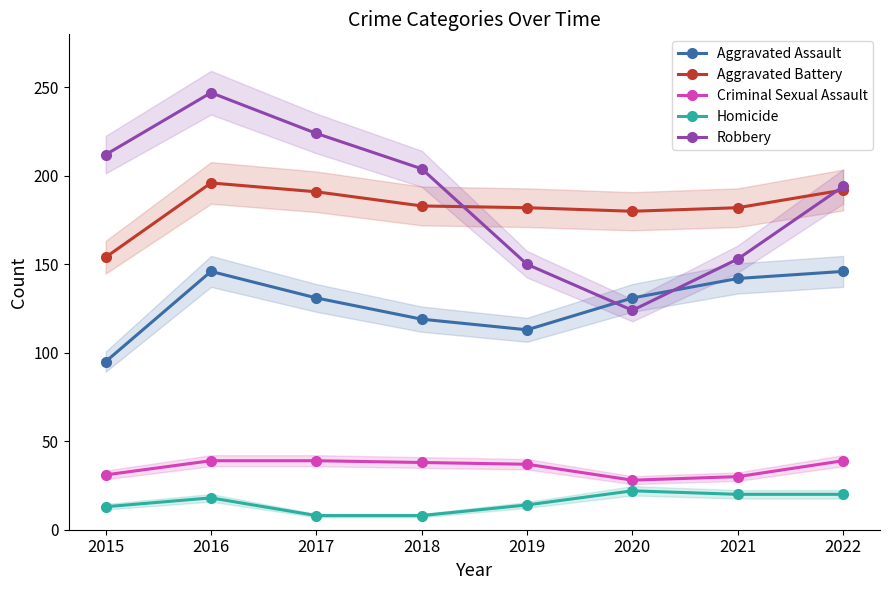

At which label is Homicide closest to 15?

2019